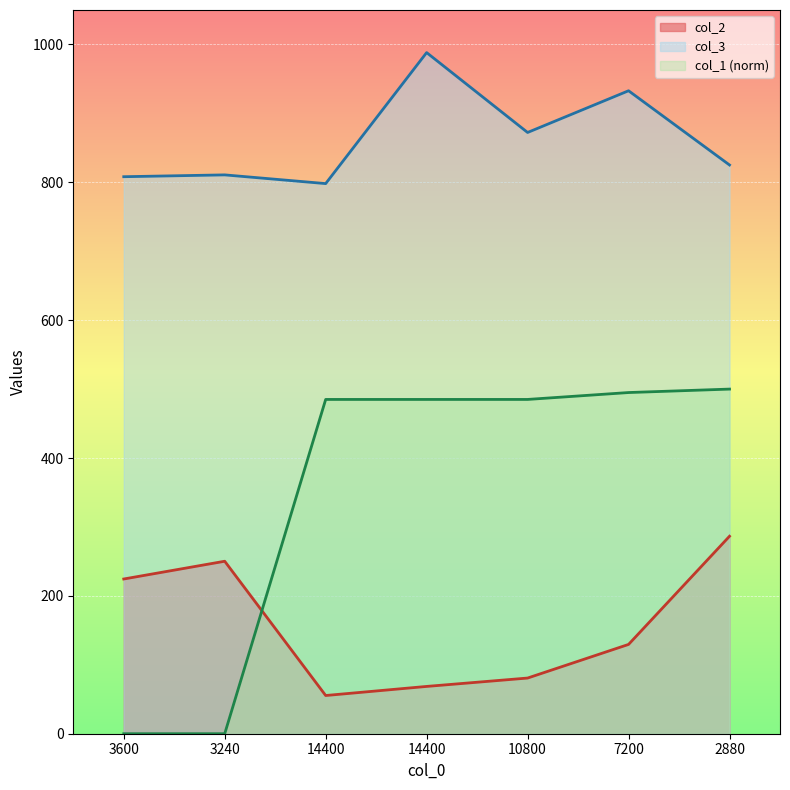

True or false: col_2 and col_1 cross at least once.

True